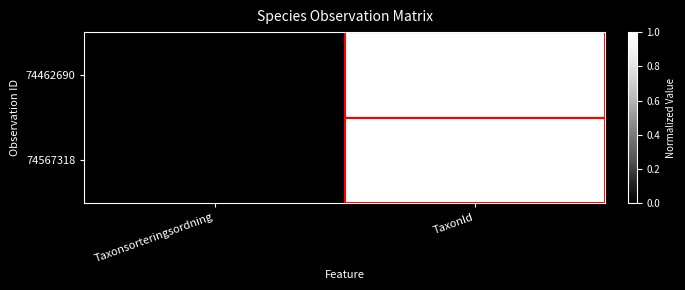

Reading left to right, list all the values displayed in this chart.

74462690: Taxonsorteringsordning=0	TaxonId=1
74567318: Taxonsorteringsordning=0	TaxonId=1